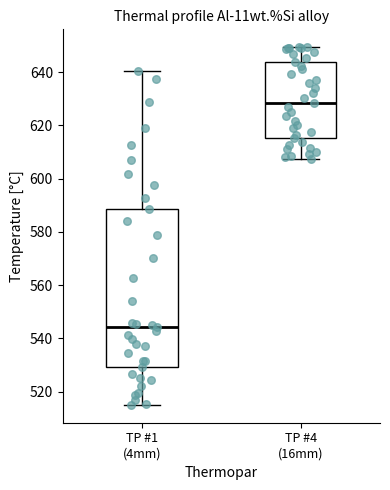

Reading left to right, transcribe this box plot: for each box, give where its median line is, the range the box spans, and where its two whiskers end, as read against the y-axis. The values are not printed on the chart, so give them approximately, as read against the axis.

TP #1 (4mm): median 544, box 530 to 588, whiskers 516 to 640
TP #4 (16mm): median 628, box 616 to 644, whiskers 608 to 650